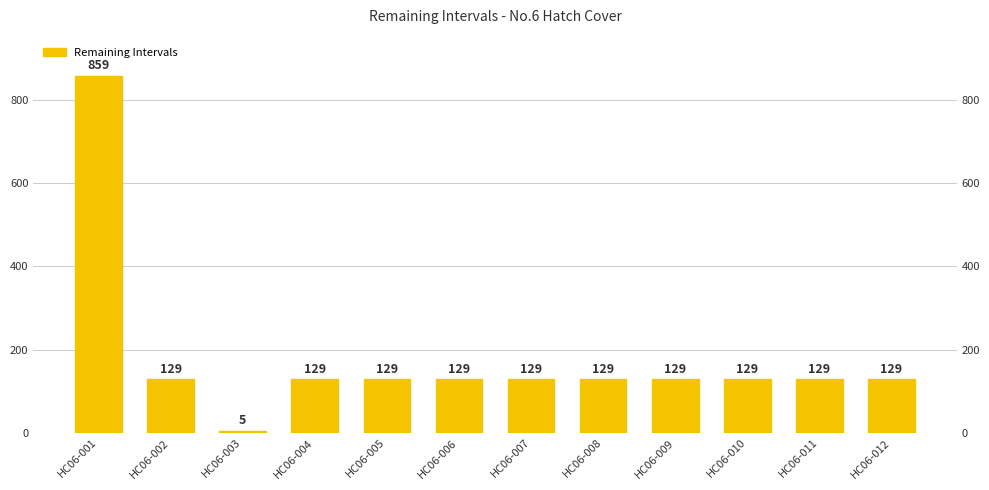

Approximately how many times larger is the value at HC06-001 compared to HC06-010?

6.7